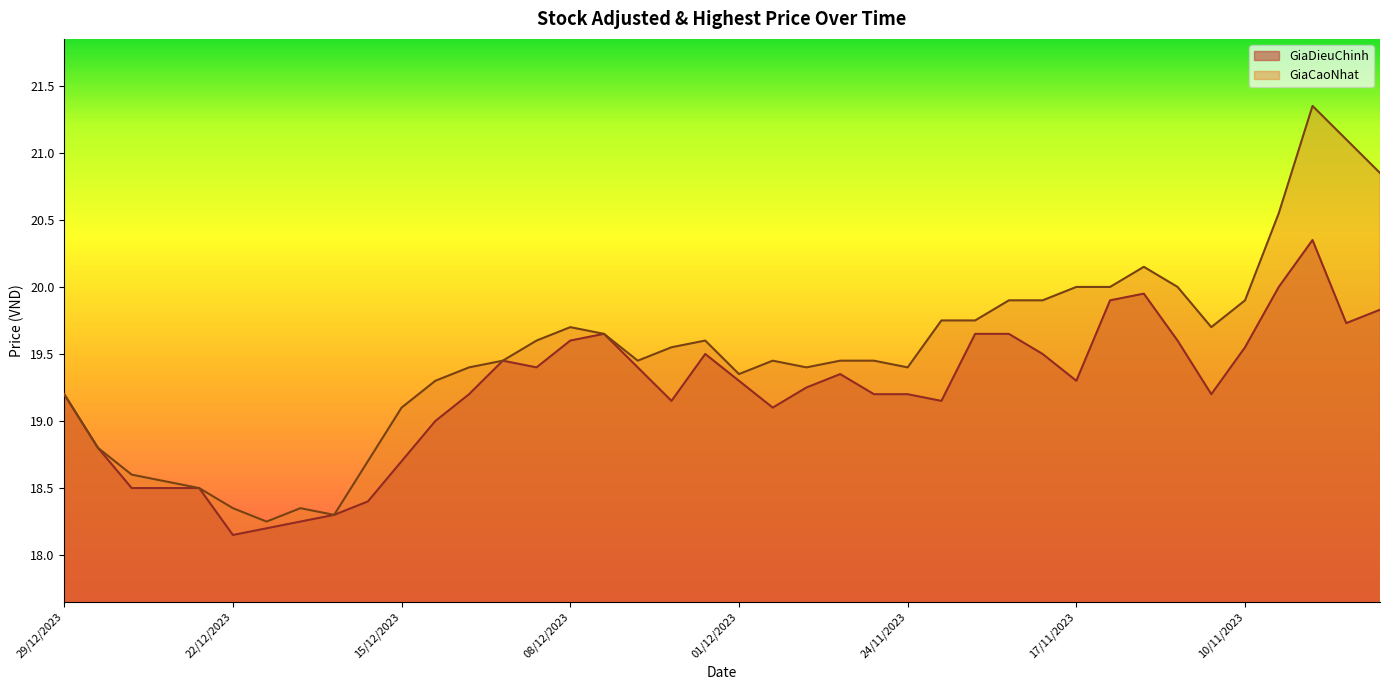

How many interior local valleys does the GiaDieuChinh series have?

8